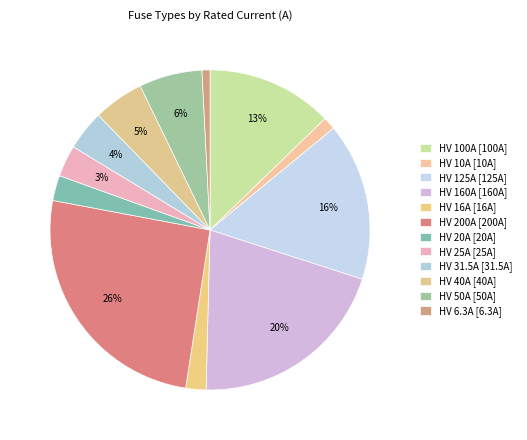

Does HV 16A represent more than half of the total?

No